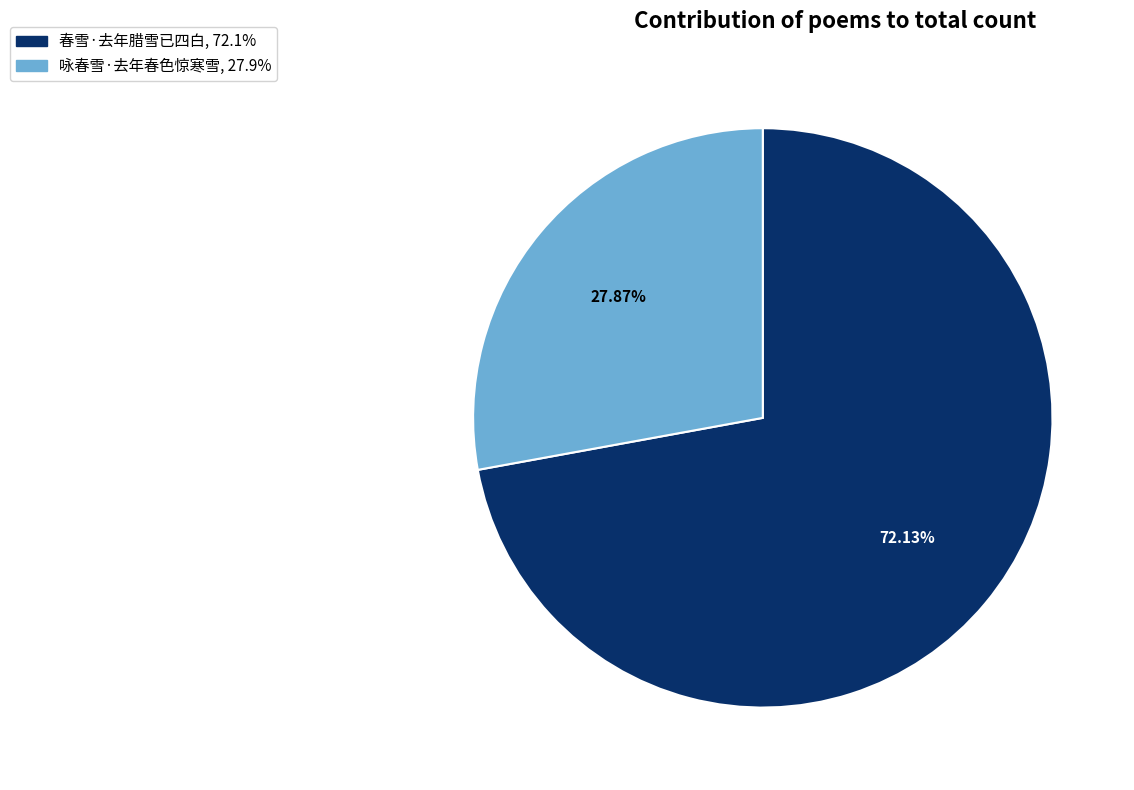

To the nearest percent, what is the difference between the 咏春雪·去年春色惊寒雪 and 春雪·去年腊雪已四白 slice percentages?

44%